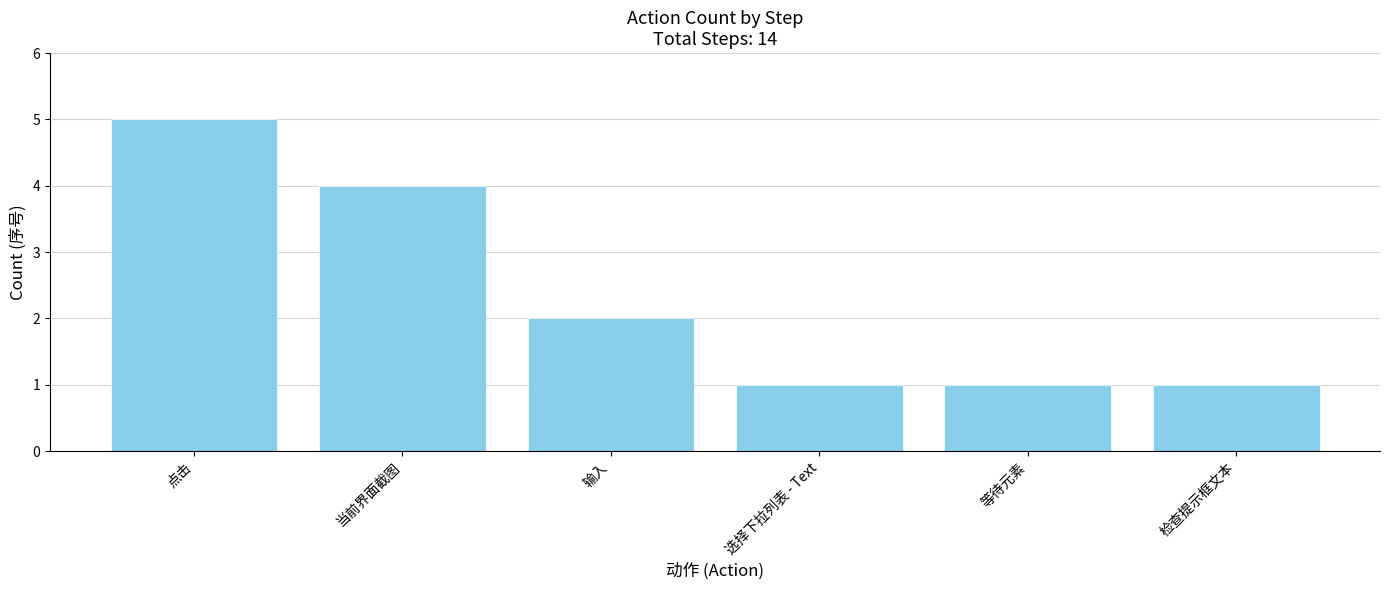

What is the change in value from 点击 to 输入?

-3